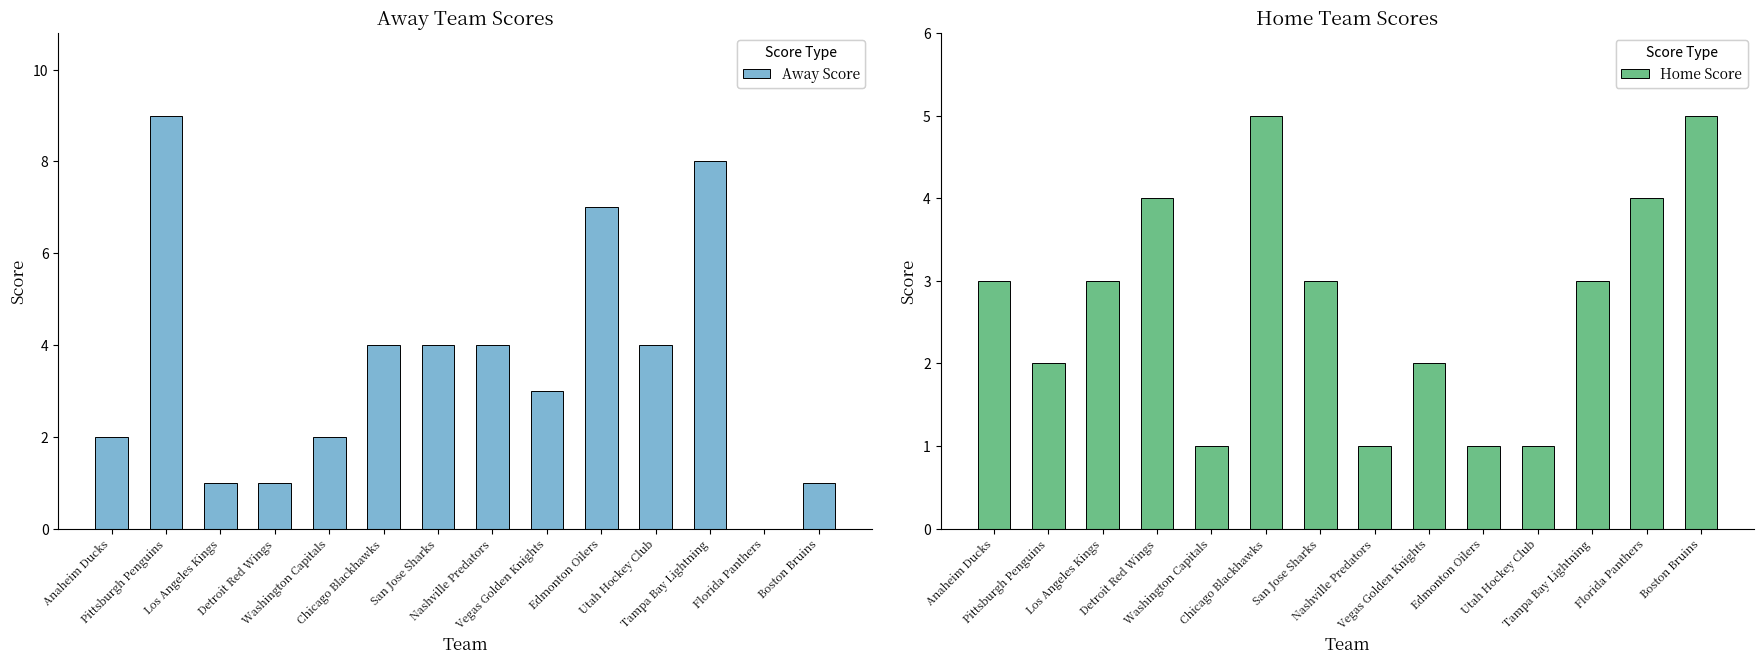

Reading right to left, what are all the values shown in this chart?

Away Score: 1	0	8	4	7	3	4	4	4	2	1	1	9	2
Home Score: 5	4	3	1	1	2	1	3	5	1	4	3	2	3